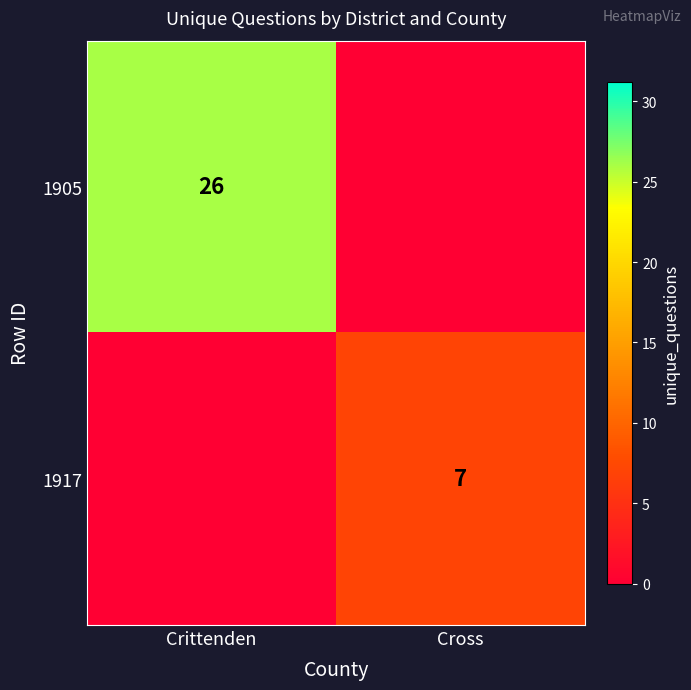

Is it true that 1905 equals 26 at Crittenden?

True